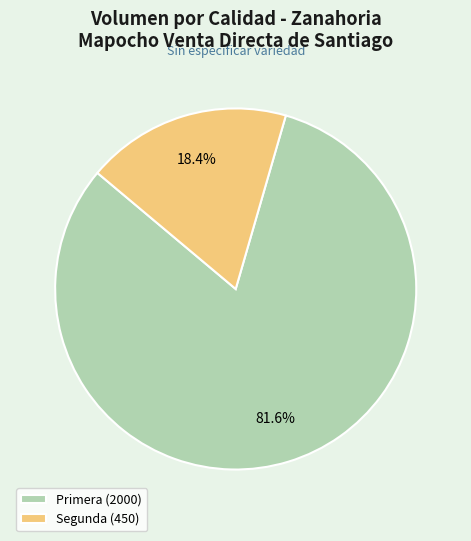

To the nearest percent, what is the average slice percentage?

50%